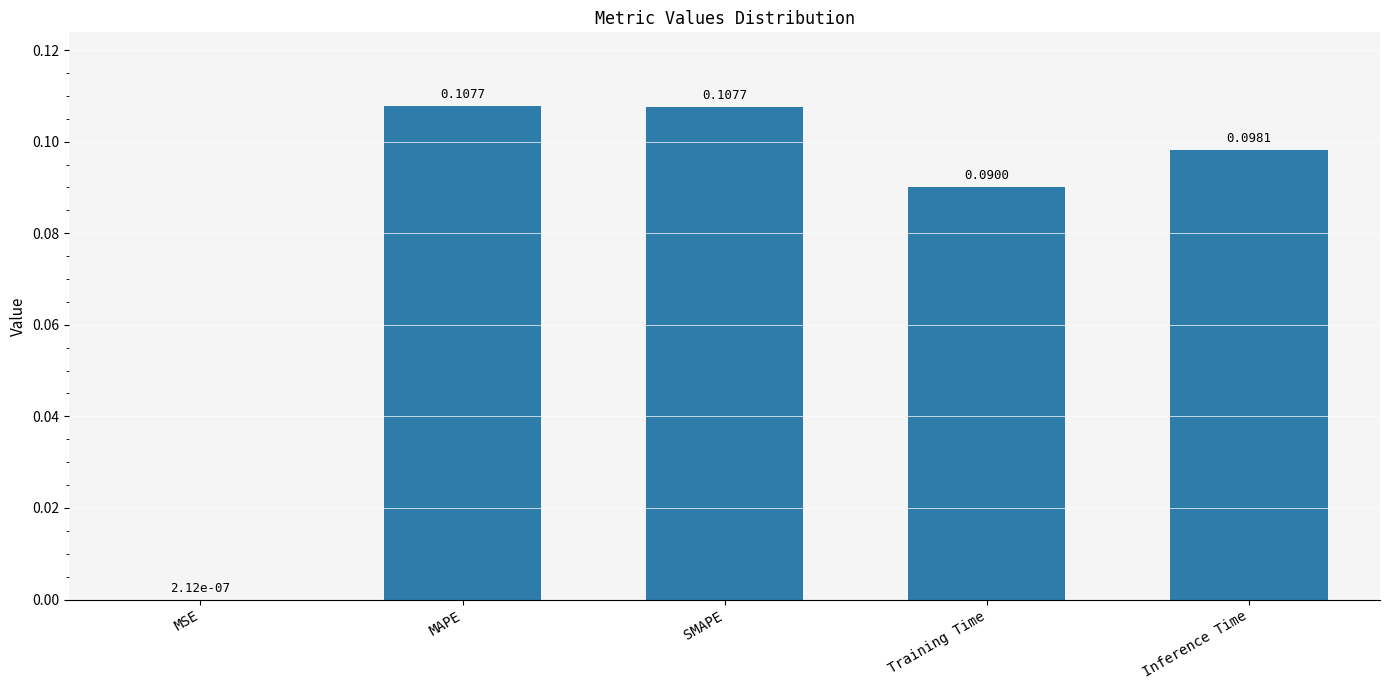

How many distinct data groups are displayed?

1